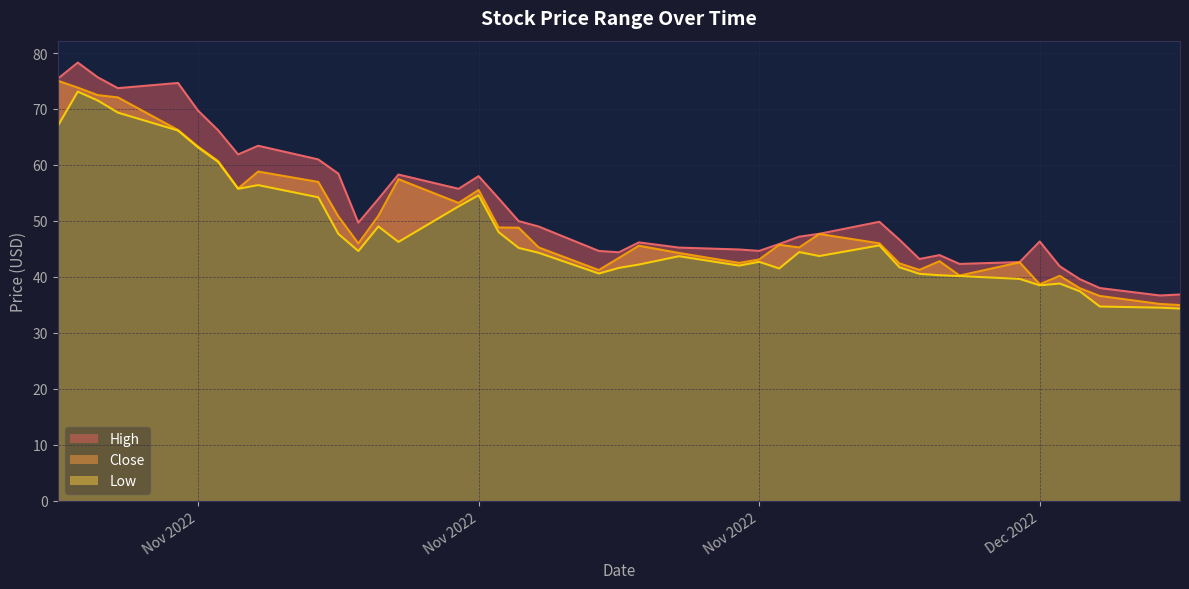

The value of Low at 2022-12-05 is 45.6. True or false?

True